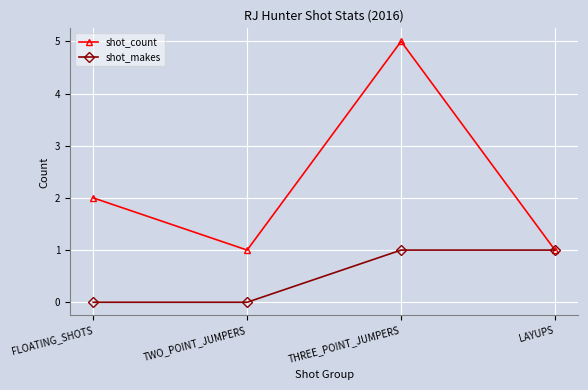

At which category does shot_count reach its first local peak?

THREE_POINT_JUMPERS